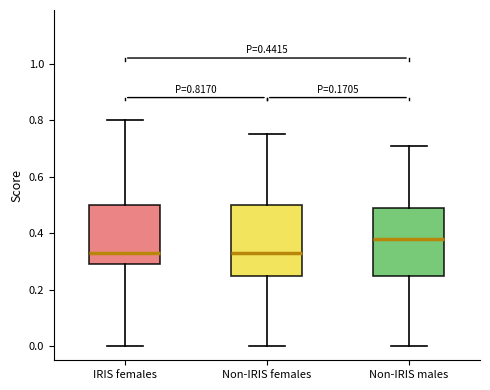

Which box has the highest median line?

Non-IRIS males